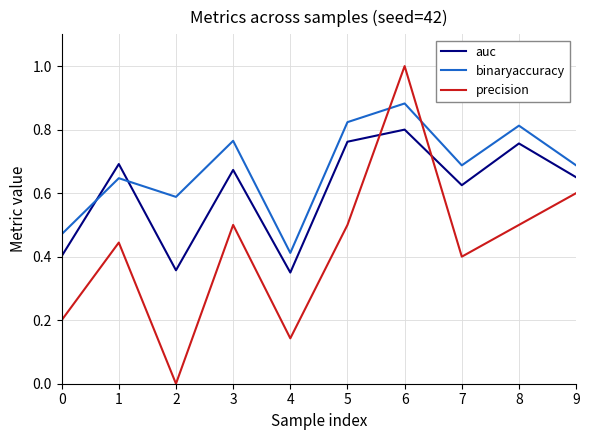

What is the sum of the binaryaccuracy values at 1 and 0?

1.1